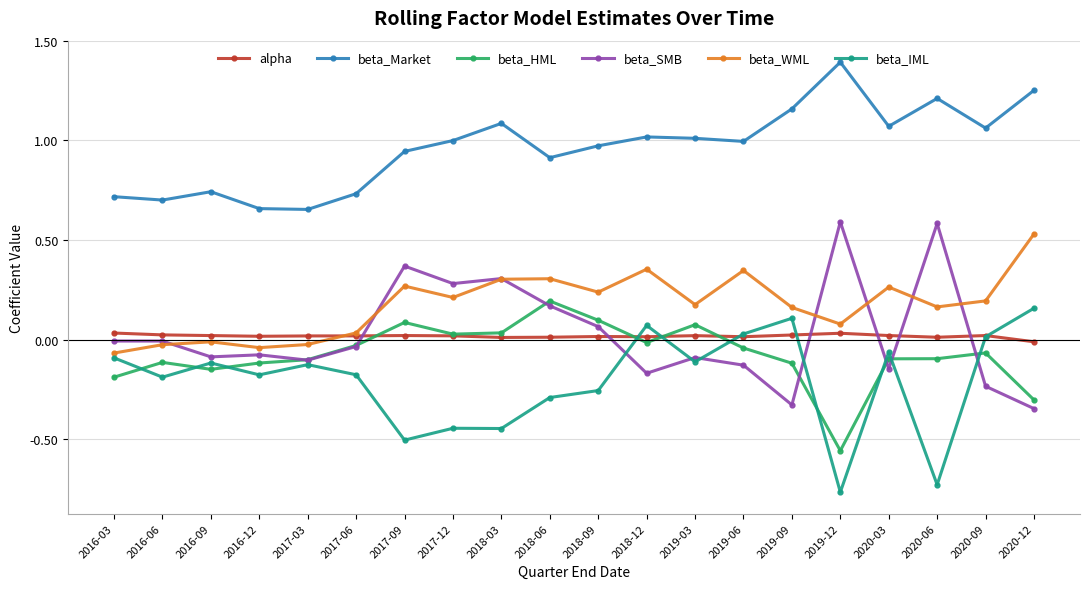

Rank the series by their maximum value, from highest to lowest.

beta_Market, beta_SMB, beta_WML, beta_HML, beta_IML, alpha